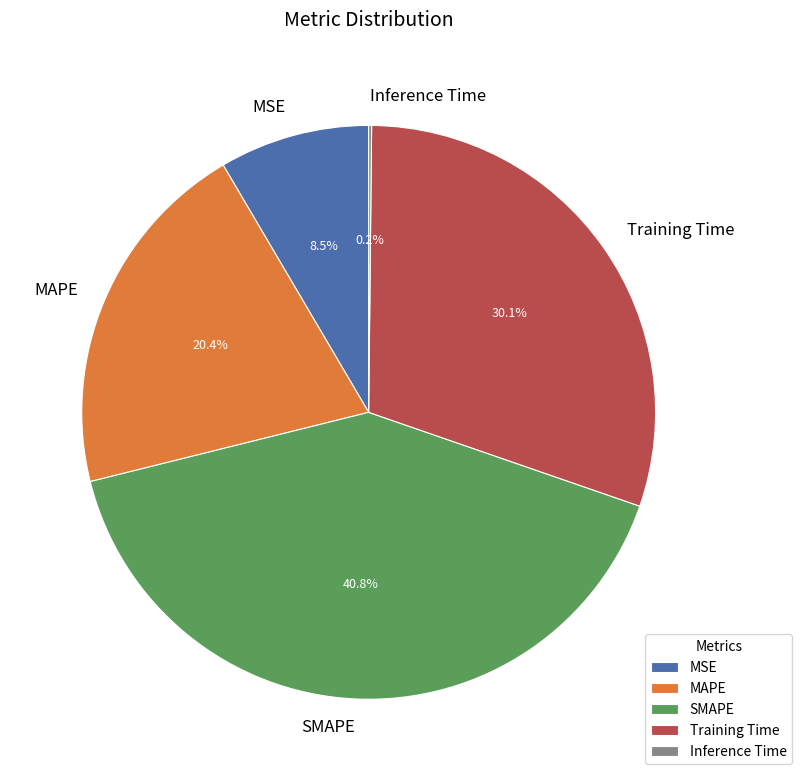

Combined, do SMAPE and Training Time account for over 50%?

Yes